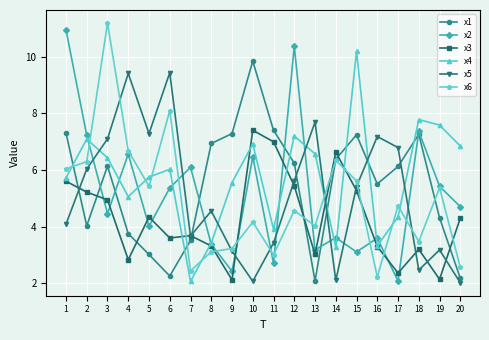

What is the value of the x6 point at the 20th from the left?

2.6